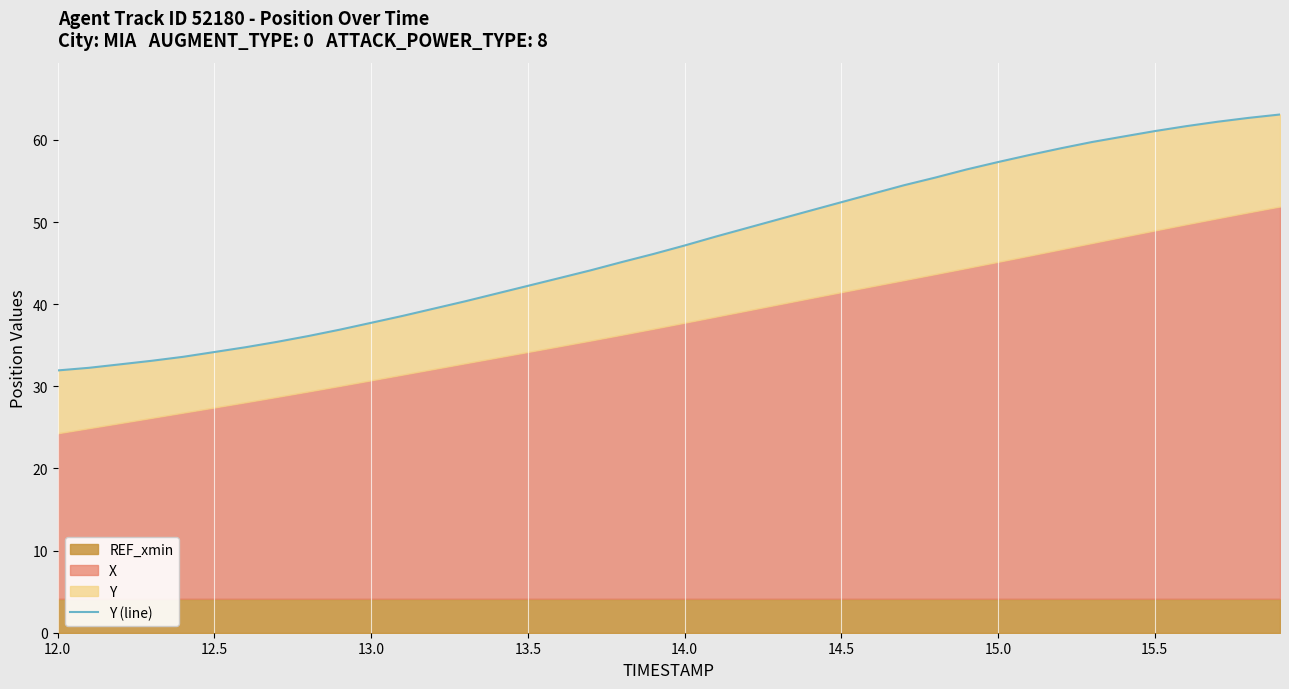

What is the average value?

47.1